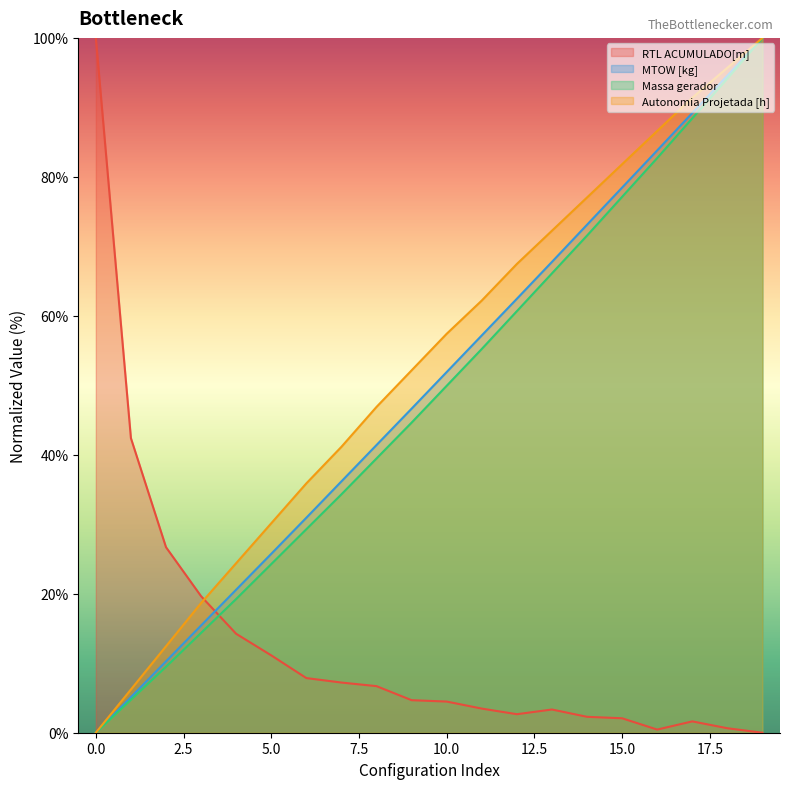

What are all the series names shown in the legend?

RTL ACUMULADO[m], MTOW [kg], Massa gerador, Autonomia Projetada [h]